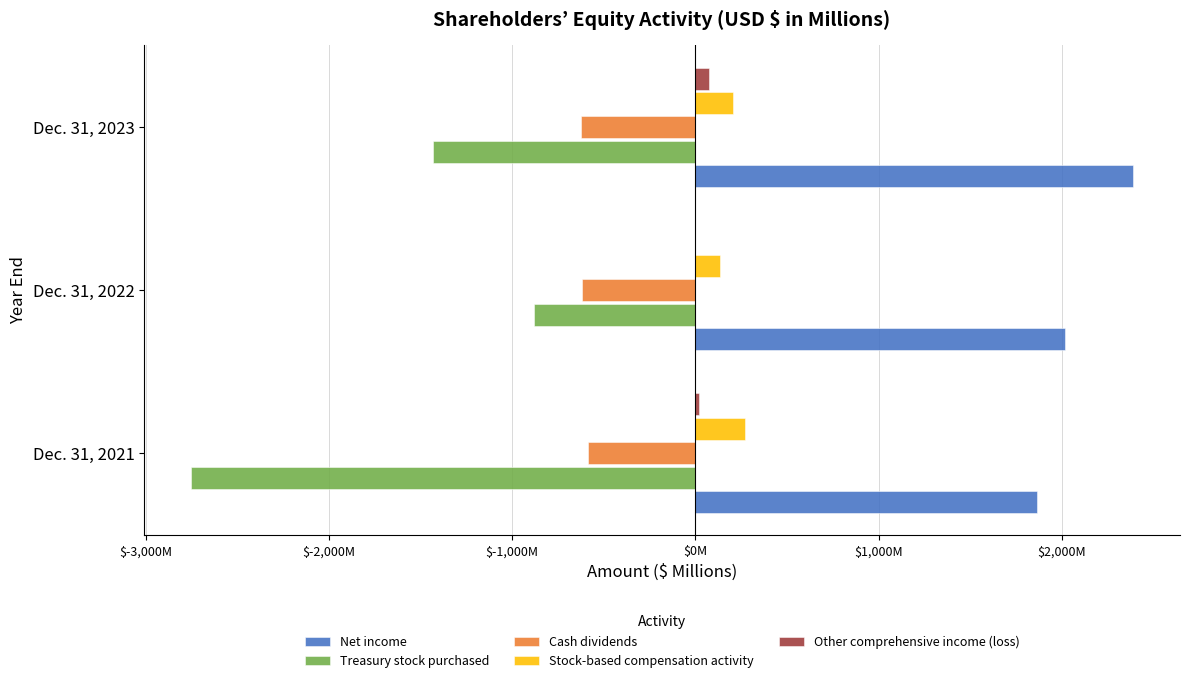

Rank the series by their maximum value, from lowest to highest.

Treasury stock purchased, Cash dividends, Other comprehensive income (loss), Stock-based compensation activity, Net income